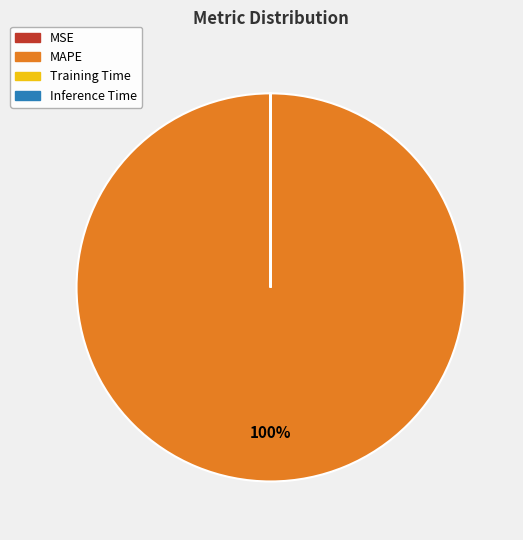

To the nearest percent, what is the average slice percentage?

25%